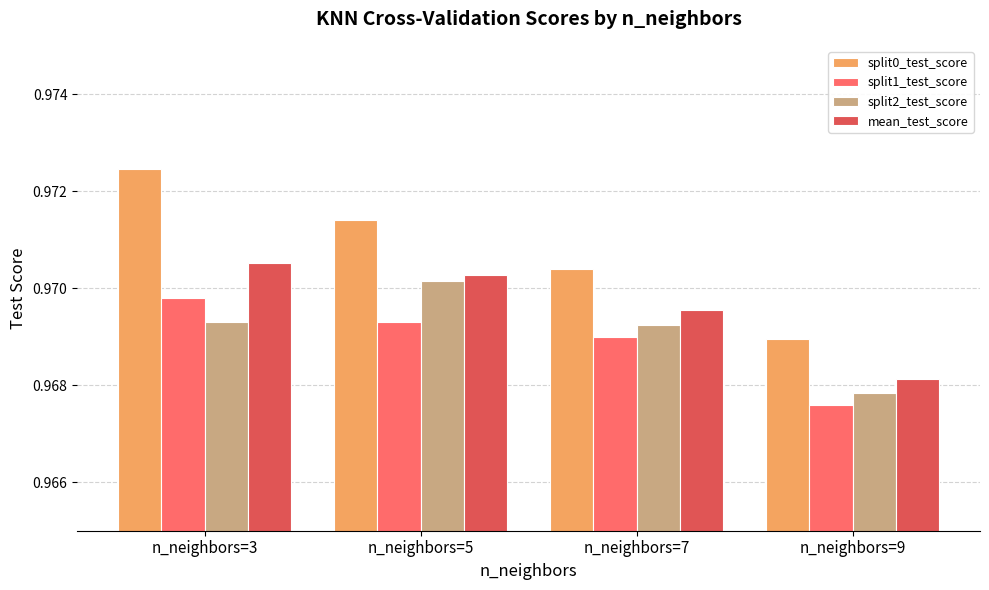

Which series has the widest spread of values?

split0_test_score